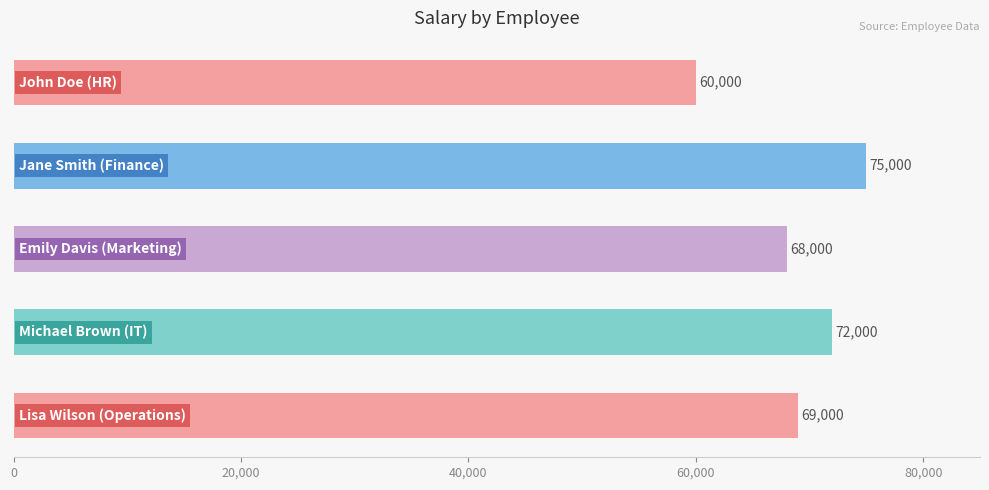

What is the difference between the second highest and minimum values?

12000